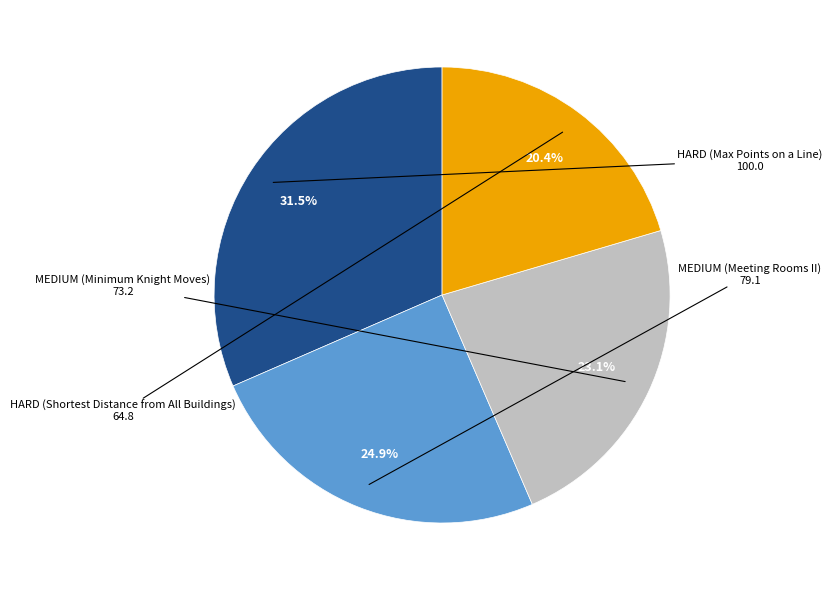

Rank the categories by value from highest to lowest.

HARD (Max Points on a Line), MEDIUM (Meeting Rooms II), MEDIUM (Minimum Knight Moves), HARD (Shortest Distance from All Buildings)